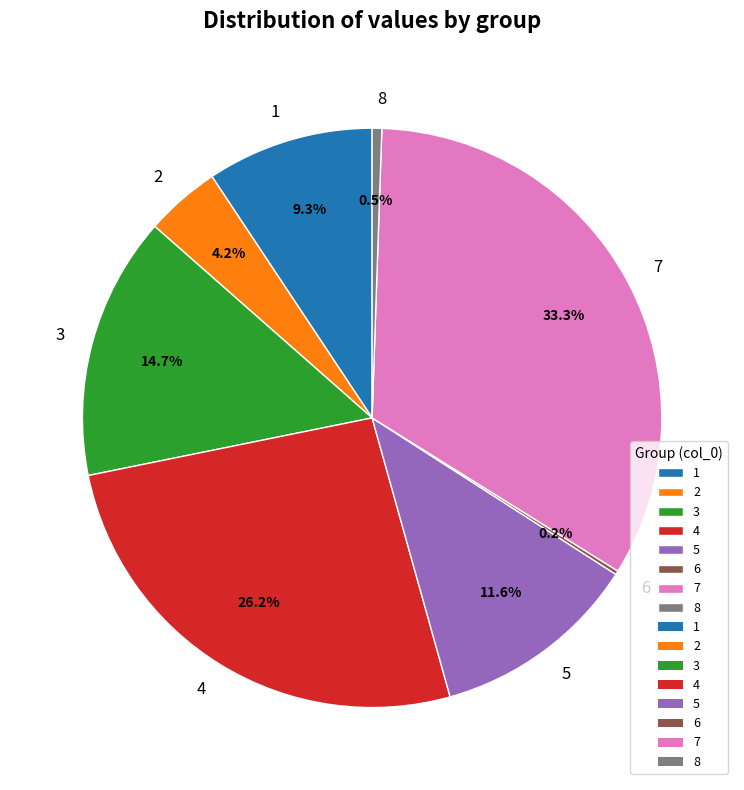

What is the ratio of the value at 1 to the value at 5?

0.8